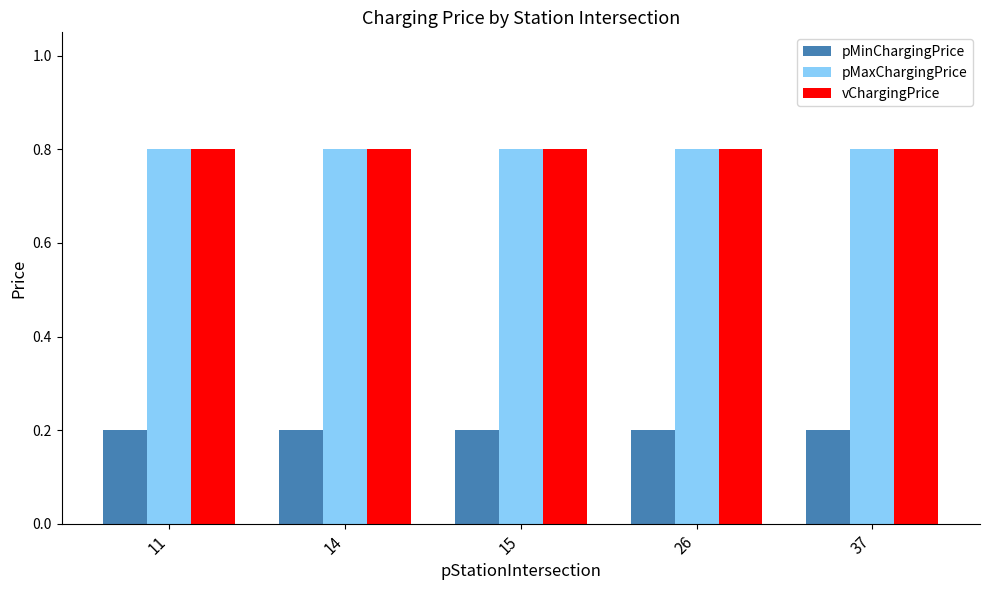

What is the total value across all series at 14?

1.8